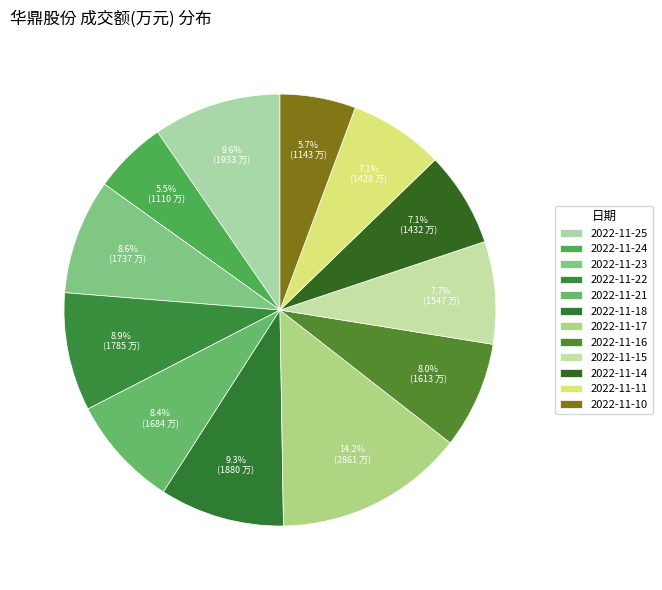

To the nearest percent, what is the combined percentage of 2022-11-15 and 2022-11-11?

15%